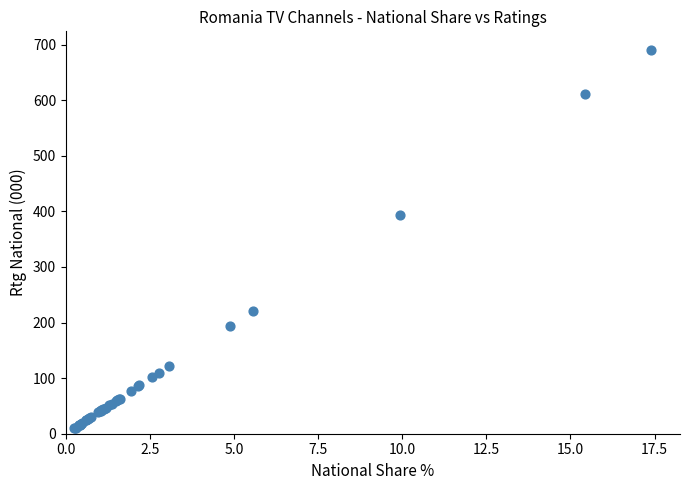

What Y value in the scatter plot is closest to 350?

394